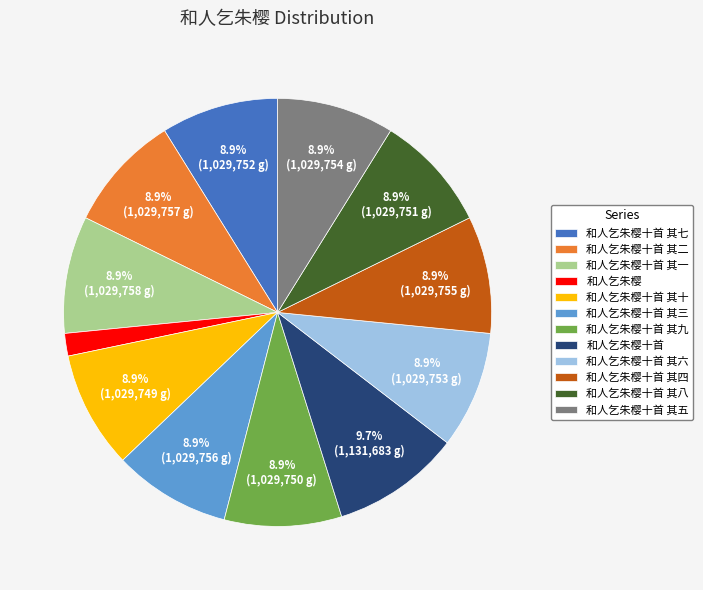

How many segments does this pie chart have?

12